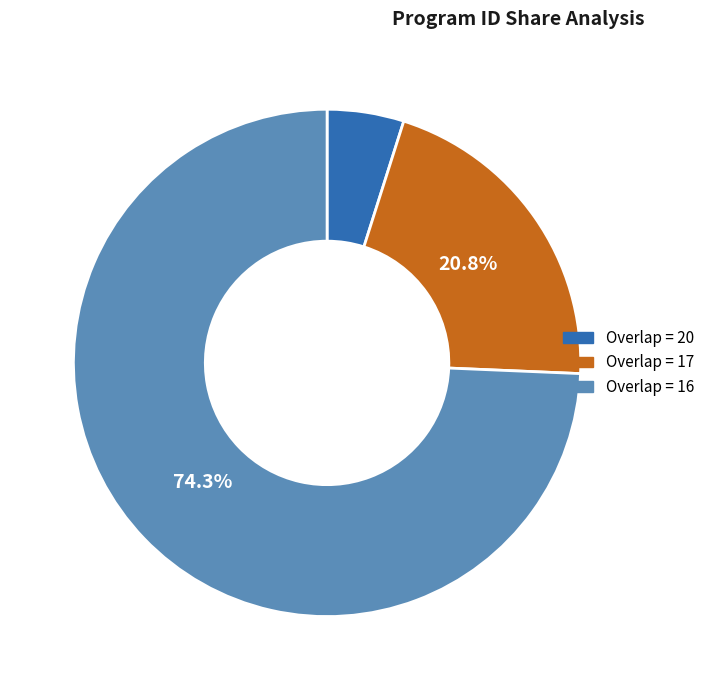

Rank the categories by value from highest to lowest.

Overlap = 16, Overlap = 17, Overlap = 20